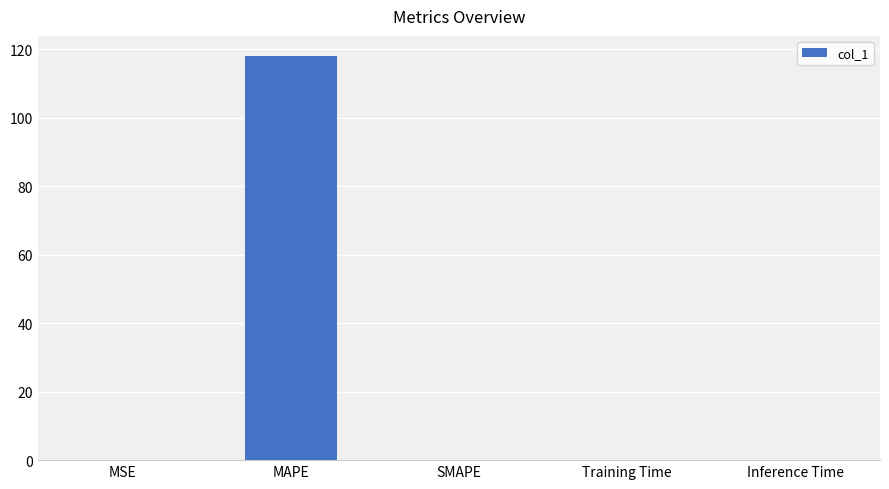

At which category does the chart reach its peak across all series?

MAPE